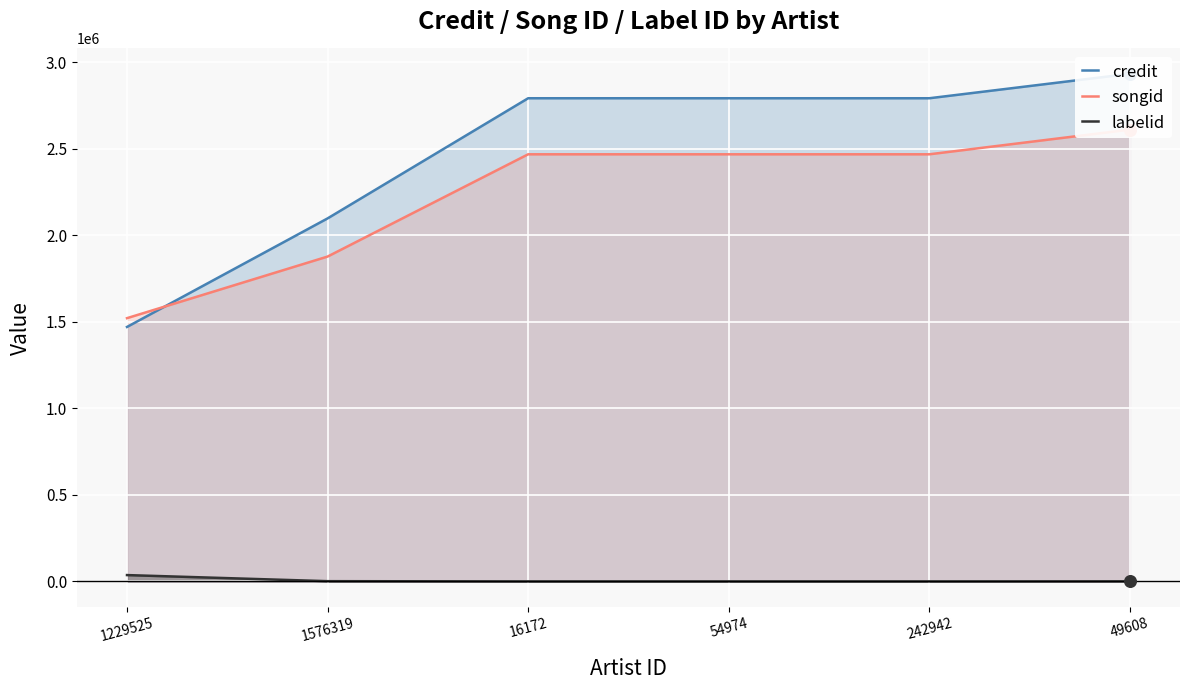

What is the total value across all series at 49608?

5546217